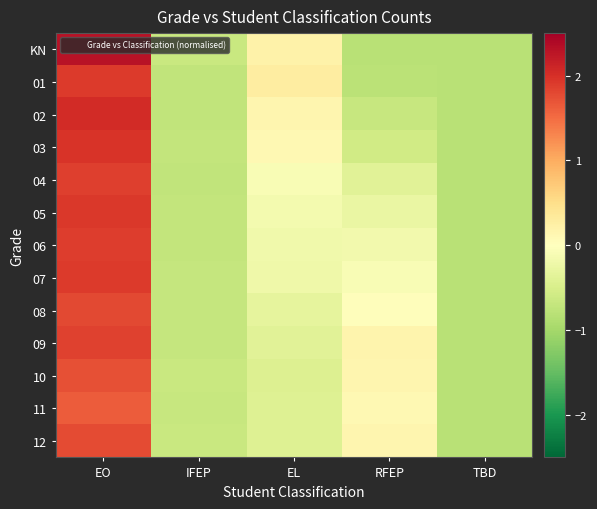

How many series are shown in this chart?

13